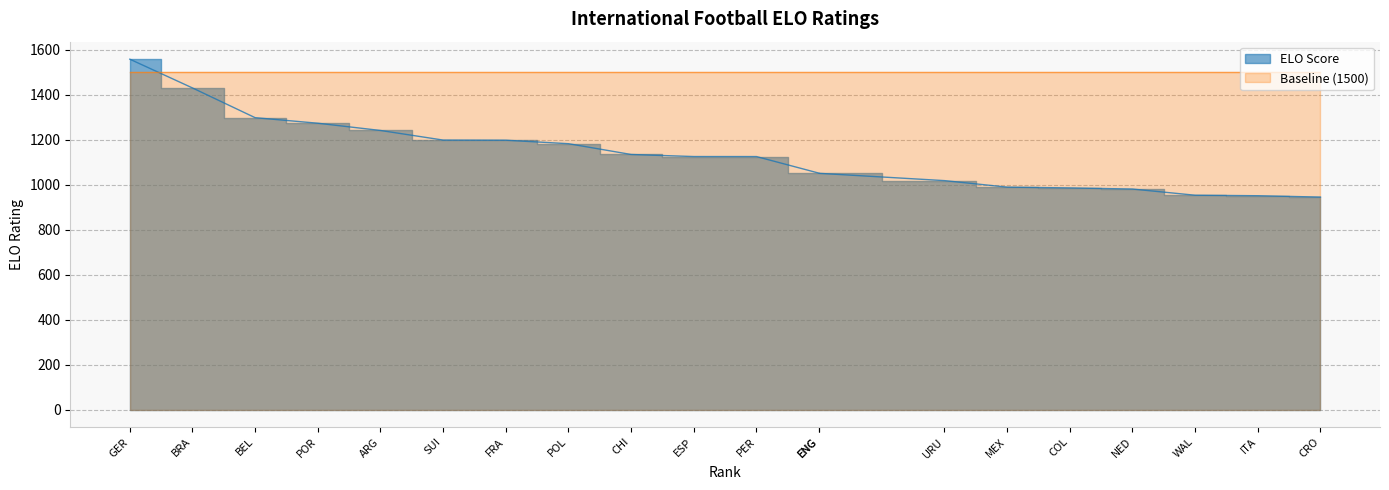

The value at ENG is 720.3. True or false?

False